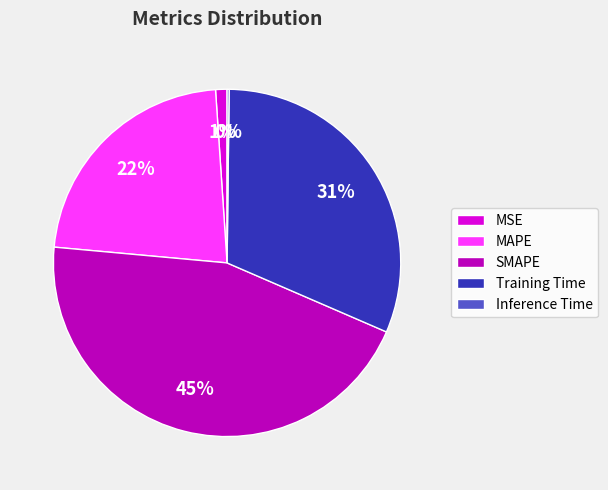

Do SMAPE and MAPE together represent more than half of the pie?

Yes